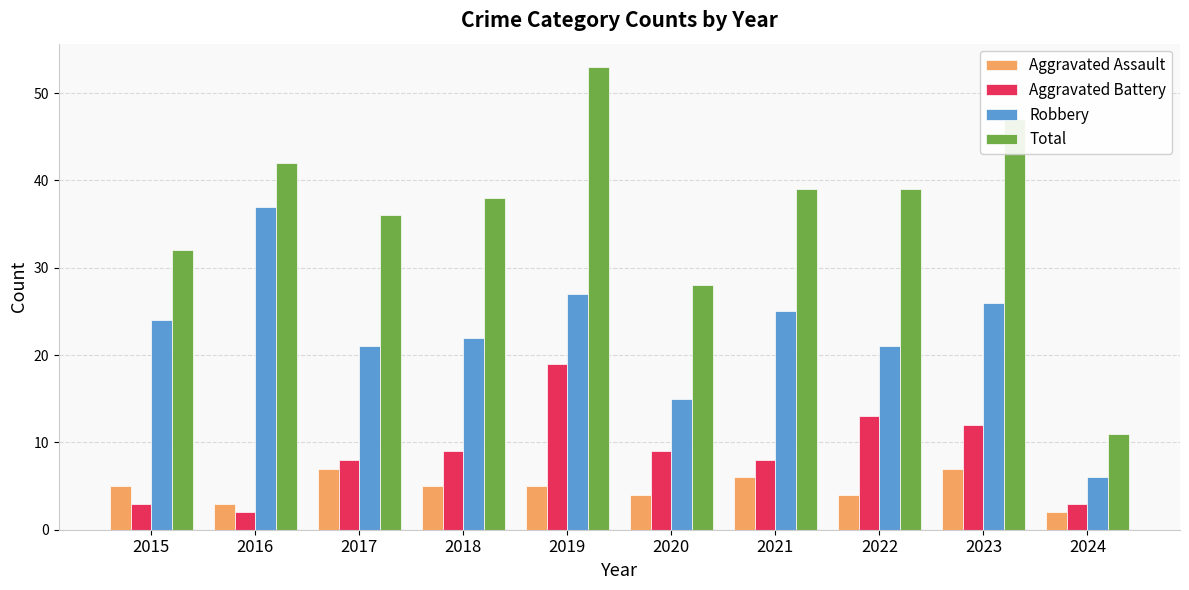

What is the value of the Aggravated Assault bar at the 7th from the left?

6